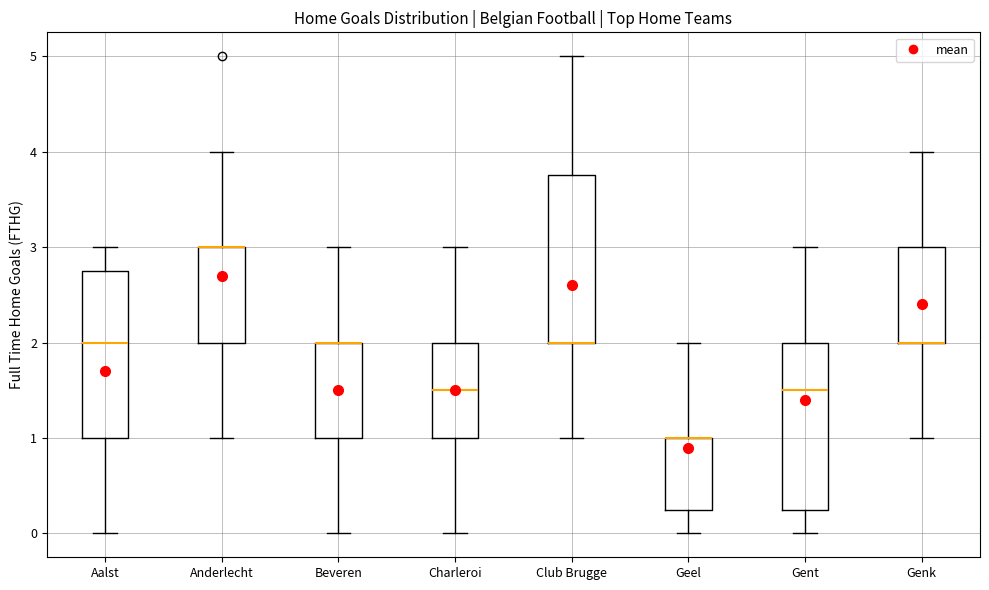

Reading left to right, read every box against the y-axis: the position of its median line, the range the box covers, and the ends of its whiskers. The values are not printed on the chart, so give them approximately, as read against the axis.

Aalst: median 2.0, box 1.0 to 2.8, whiskers 0.0 to 3.0
Anderlecht: median 3.0 (drawn on the box's upper edge), box 2.0 to 3.0, whiskers 1.0 to 4.0
Beveren: median 2.0 (drawn on the box's upper edge), box 1.0 to 2.0, whiskers 0.0 to 3.0
Charleroi: median 1.5, box 1.0 to 2.0, whiskers 0.0 to 3.0
Club Brugge: median 2.0 (drawn on the box's lower edge), box 2.0 to 3.8, whiskers 1.0 to 5.0
Geel: median 1.0 (drawn on the box's upper edge), box 0.3 to 1.0, whiskers 0.0 to 2.0
Gent: median 1.5, box 0.3 to 2.0, whiskers 0.0 to 3.0
Genk: median 2.0 (drawn on the box's lower edge), box 2.0 to 3.0, whiskers 1.0 to 4.0